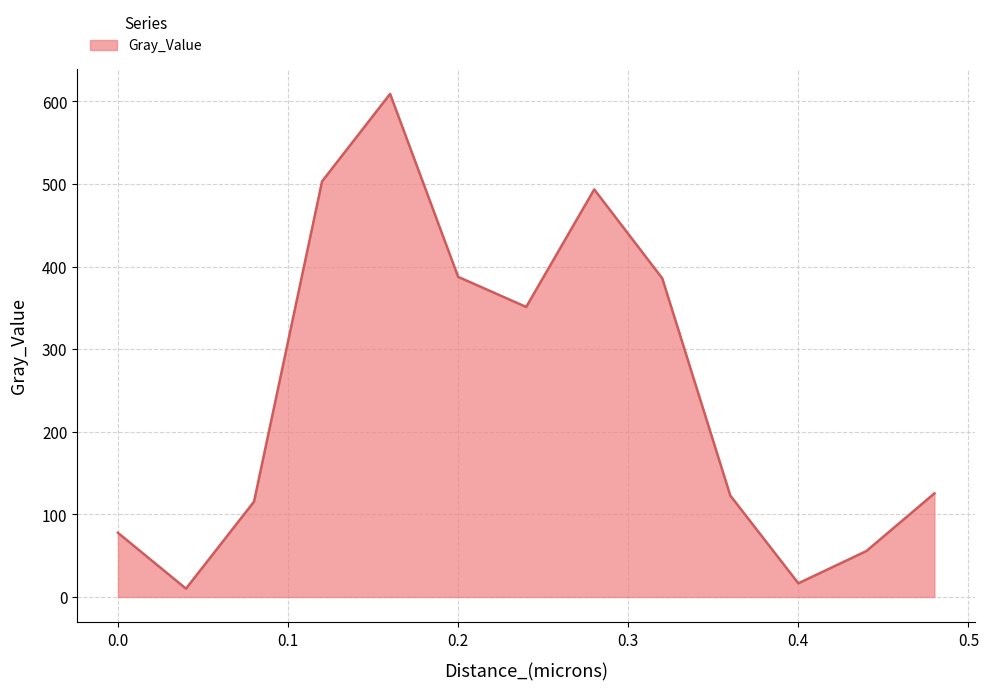

What is the difference between the maximum and minimum values?

599.0